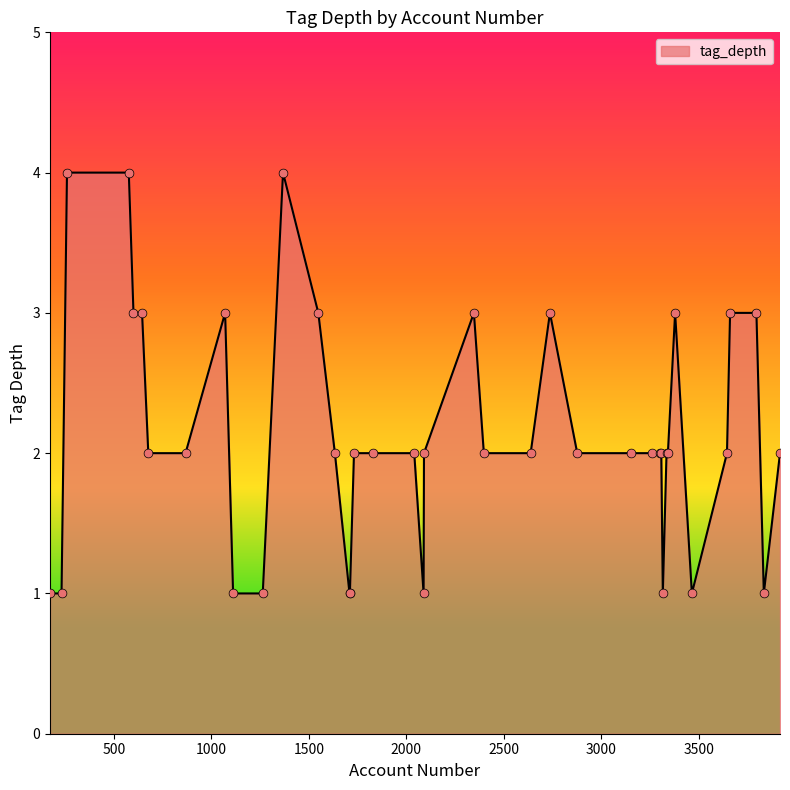

What is the greatest value displayed?

4